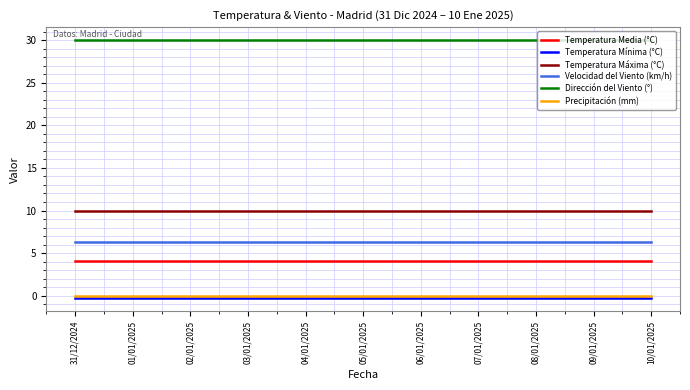

What is the lowest value of the Temperatura Media (°C) series?

4.1